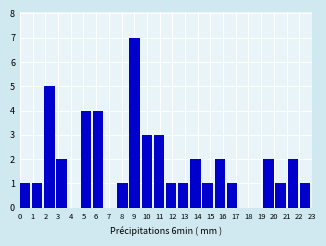

How tall is the bar that spans 21.1 to 22.0 on the x-axis? Neither the bar edges nor the heights are printed on the chart, so give them approximately, as read against the axes.

2